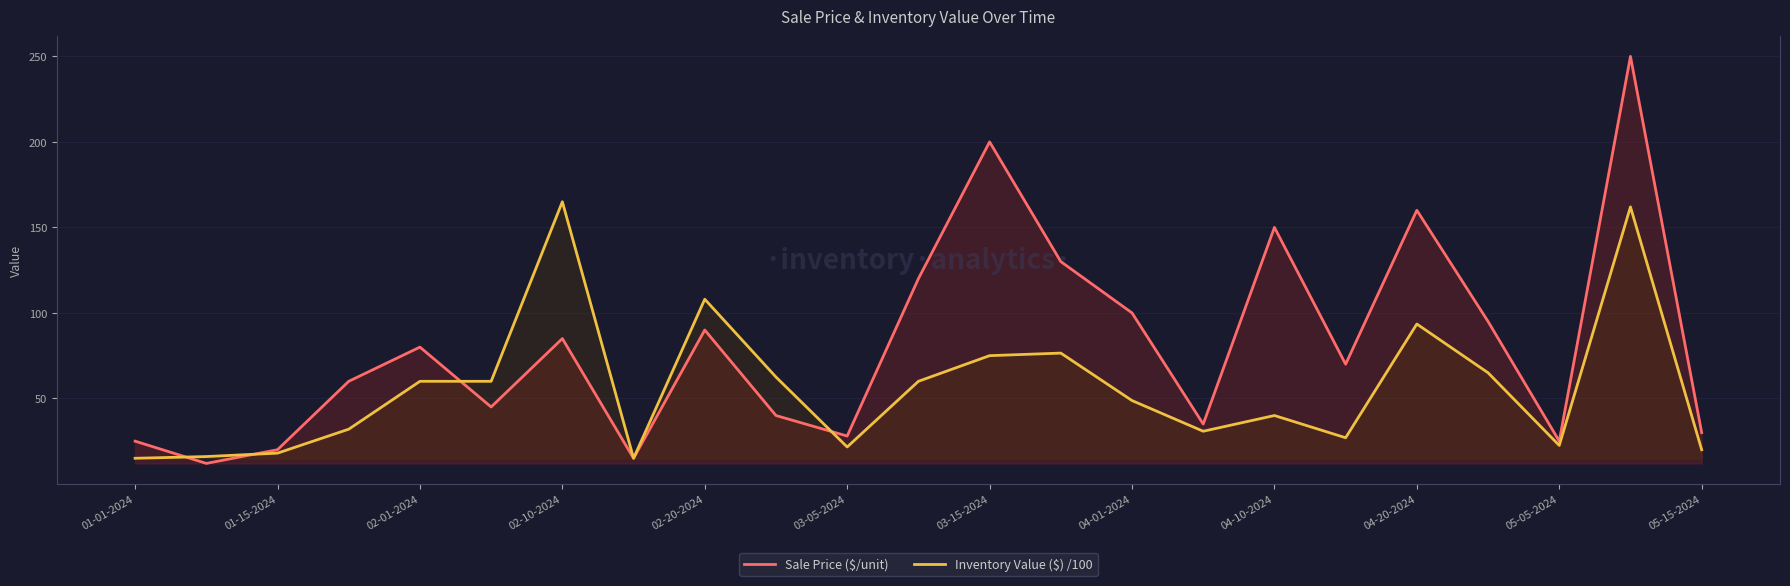

What is the smallest value displayed?

12.0